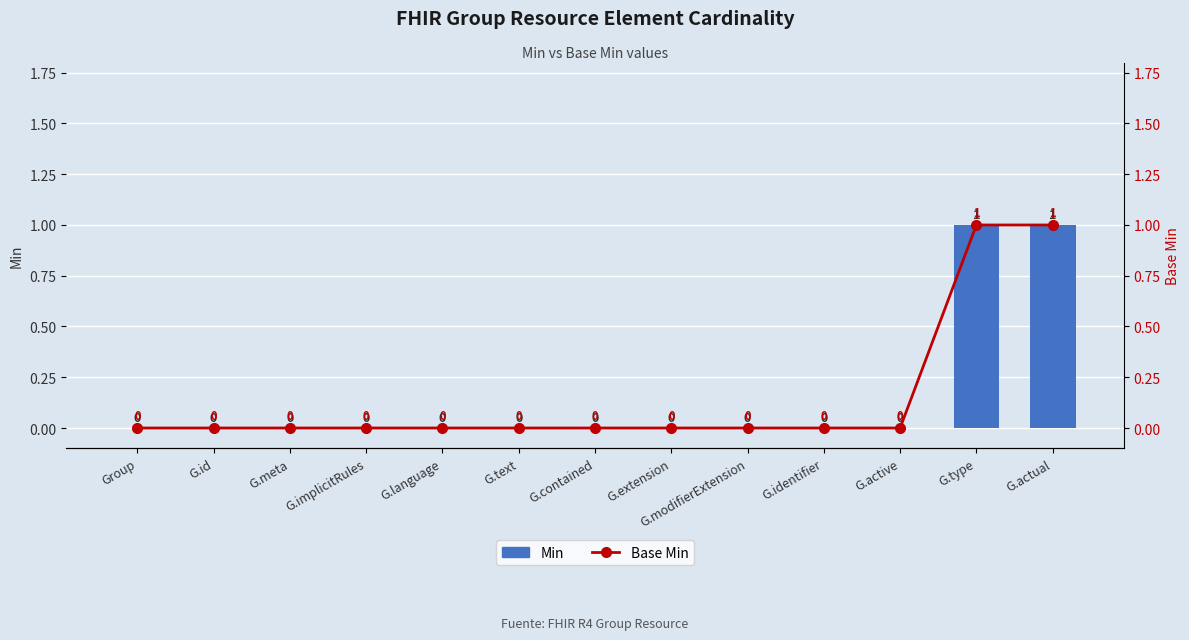

Between G.id and G.type, which series saw the biggest shift?

Min